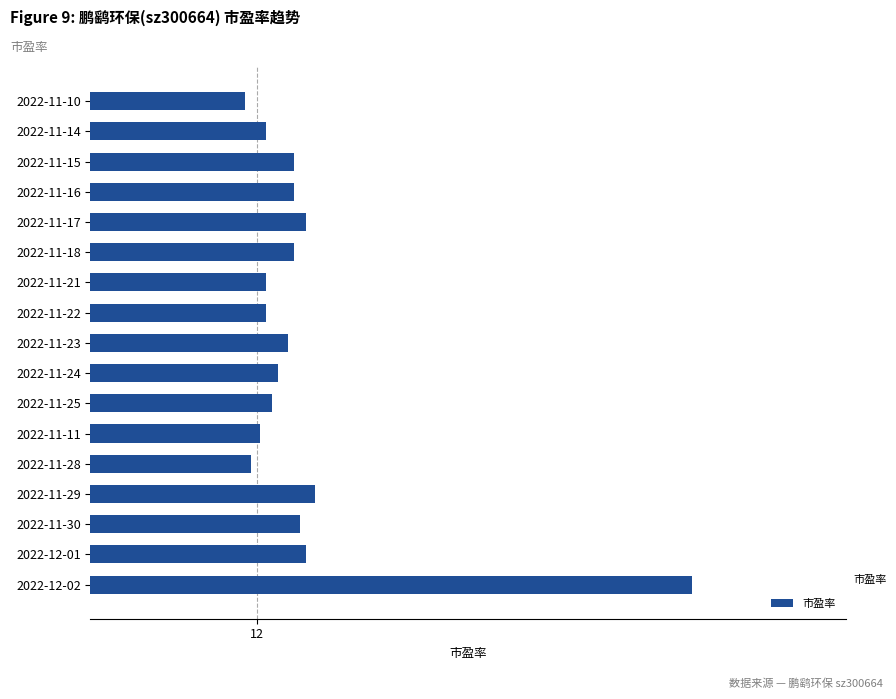

What is the difference between the maximum and minimum values?

1.4